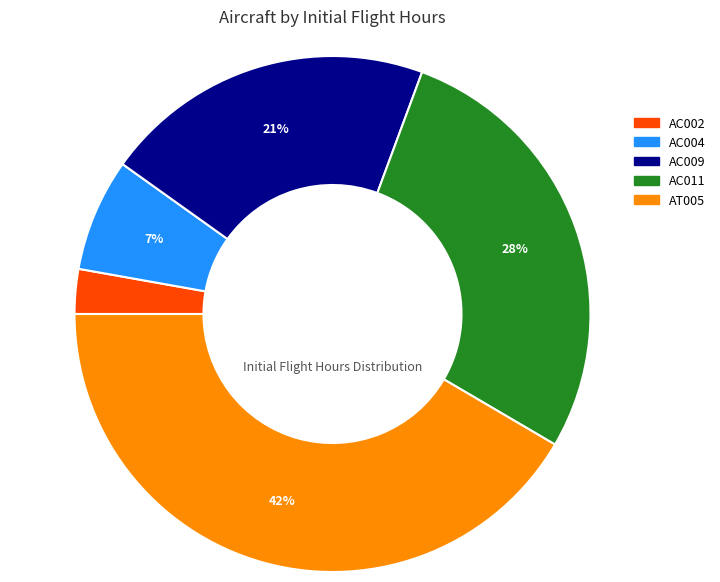

Is there a majority slice in this chart?

No